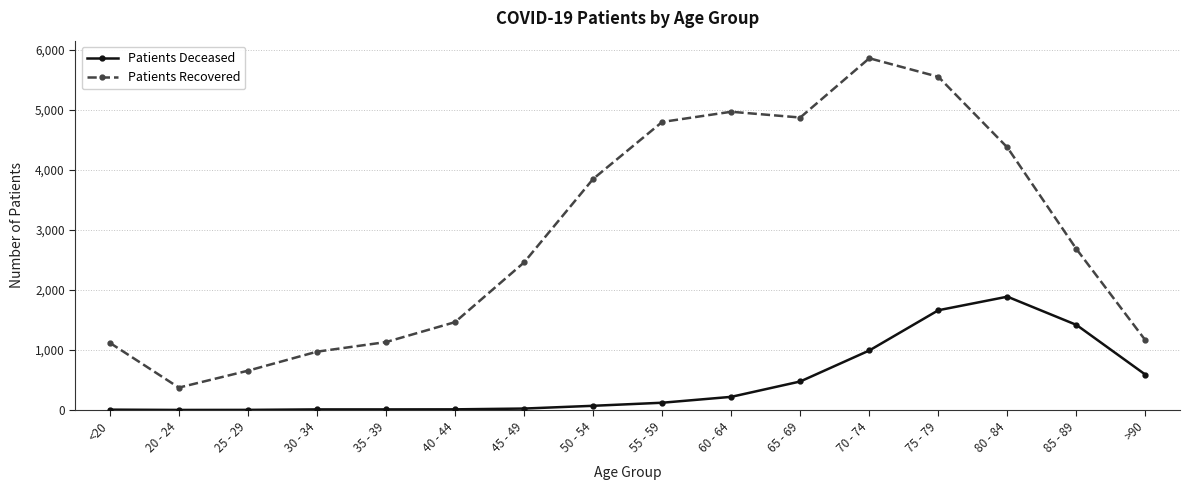

Does the chart have visible grid lines?

Yes